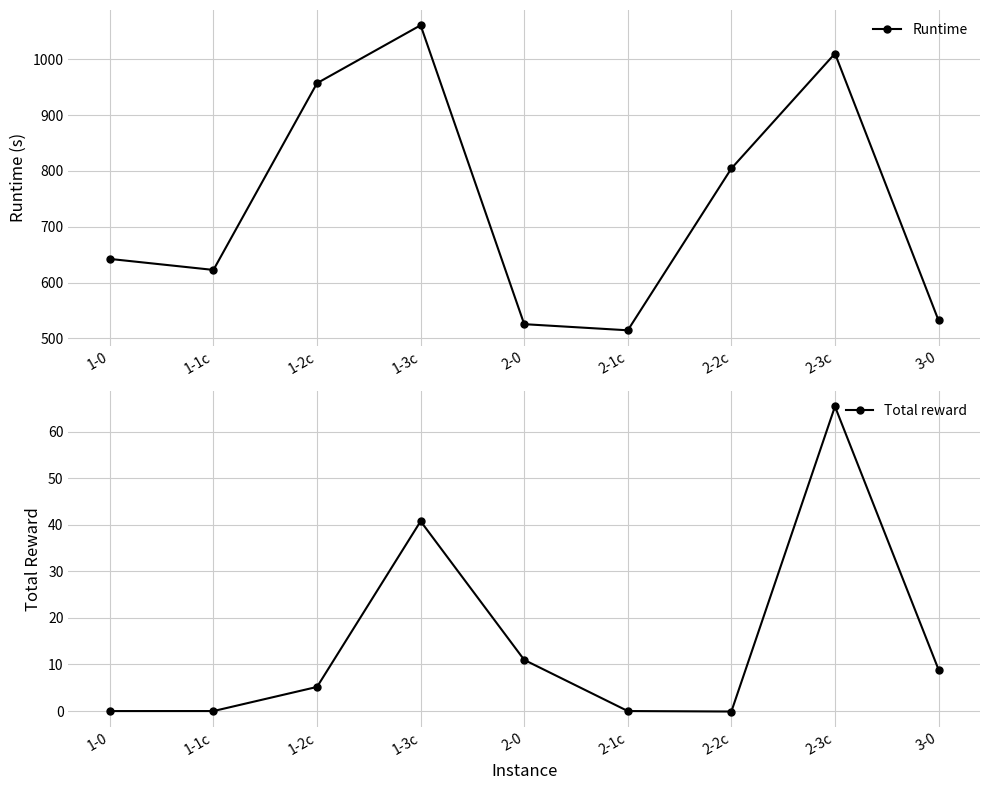

What is the label of the 6th point from the left?

2-1c